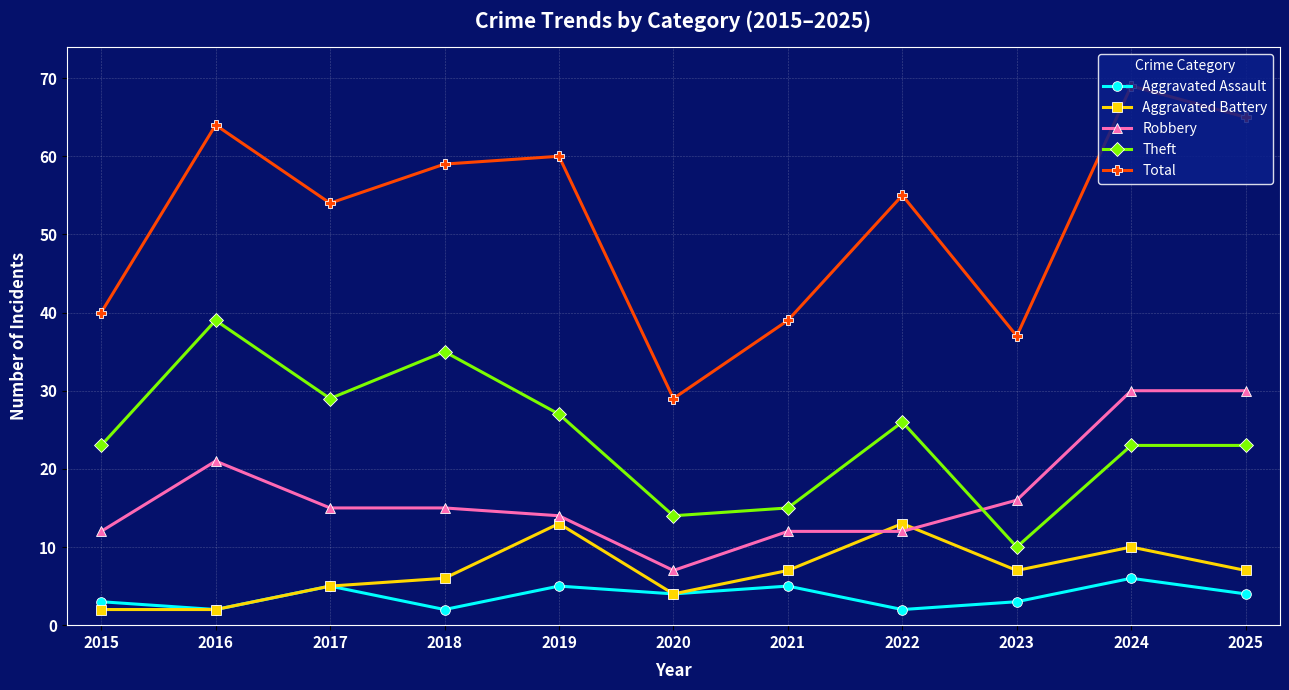

Is this an area chart (filled region under the line)?

No